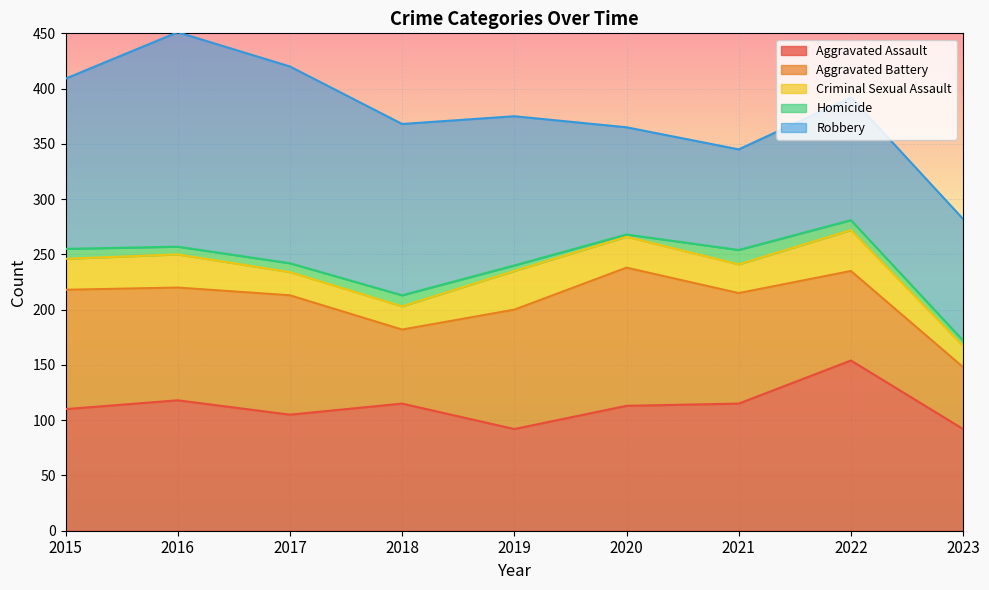

At how many categories does at least one series exceed 191?

1